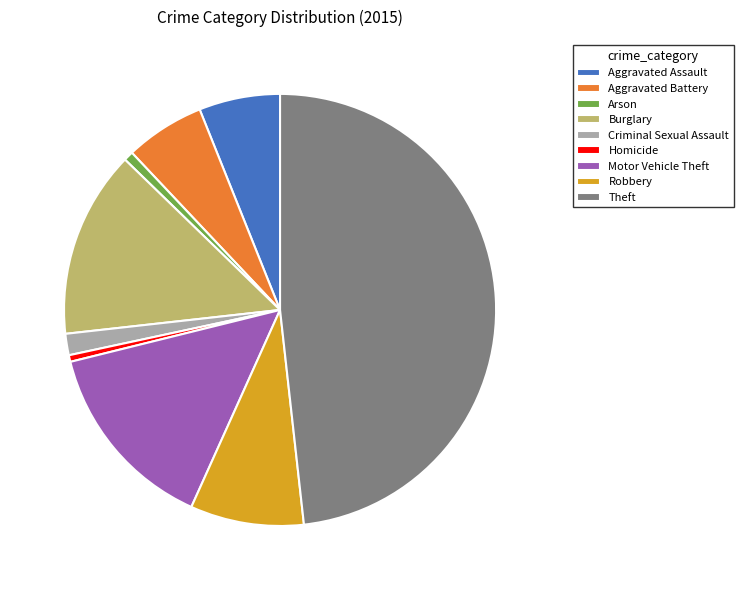

Which category has the biggest portion of the pie?

Theft